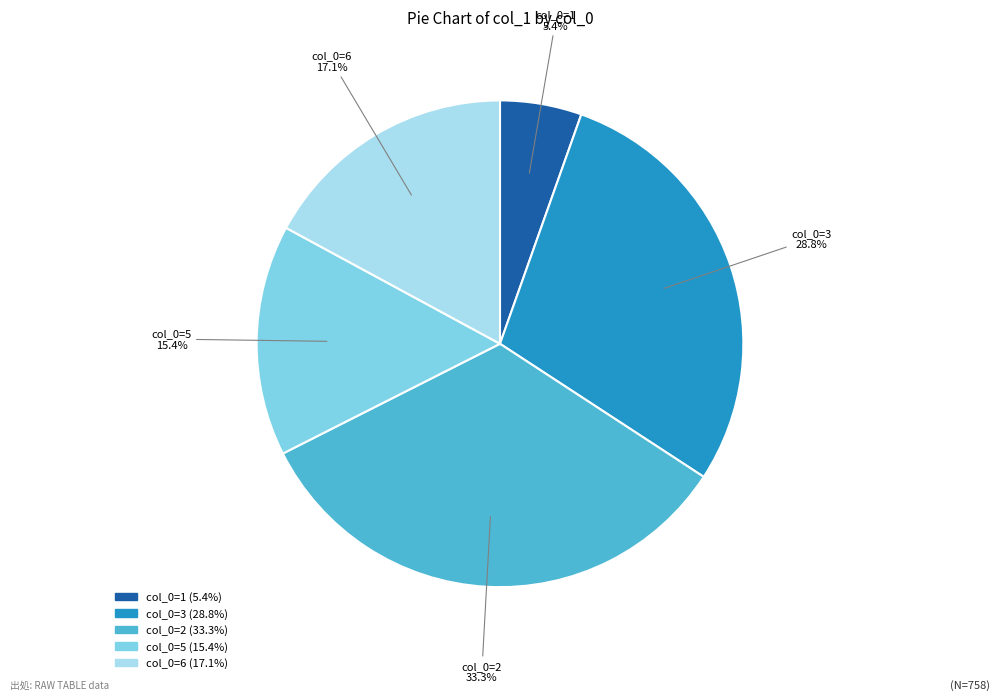

Is there a majority slice in this chart?

No